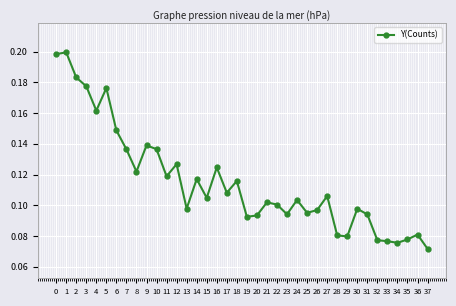

Which category has the lowest value across all series?

37